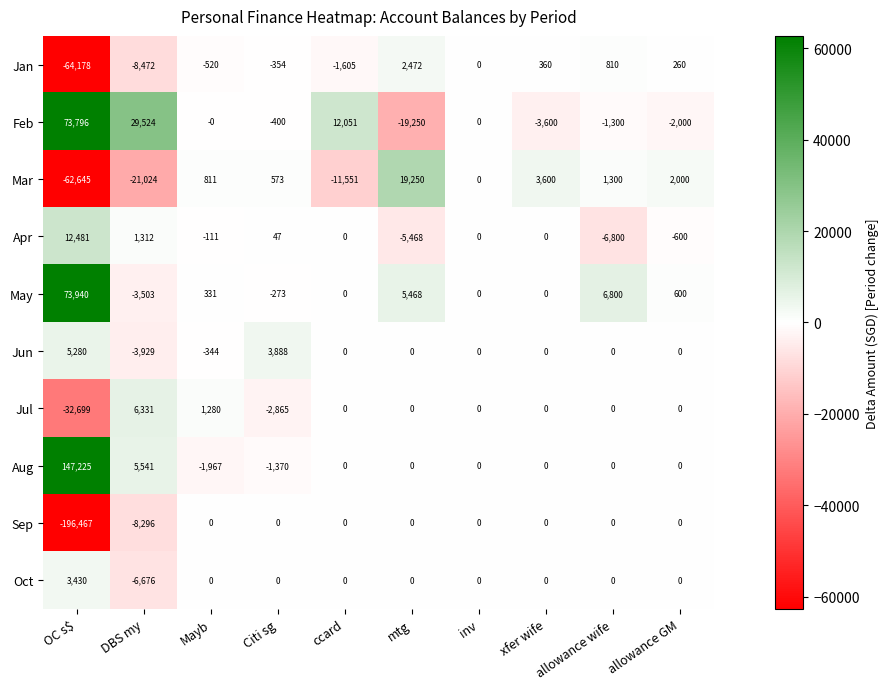

At how many categories does at least one series exceed 70827?

1